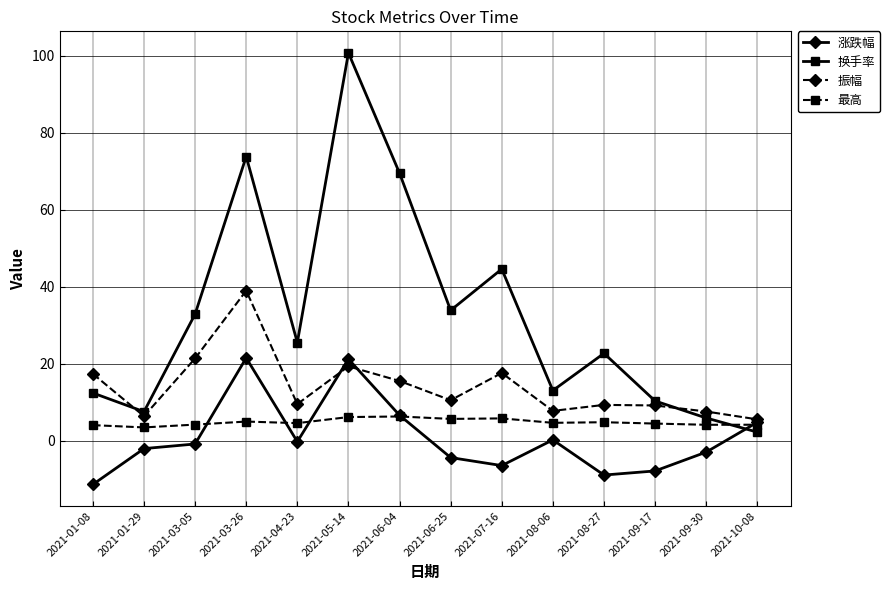

Where is the first local maximum for 振幅?

2021-03-26